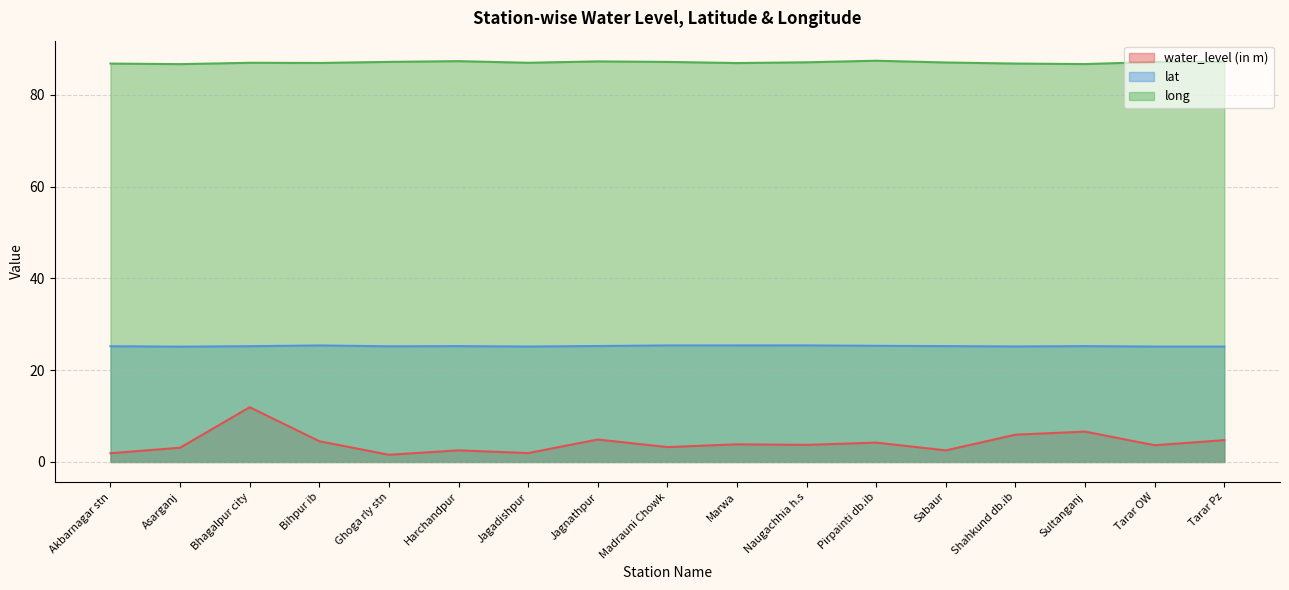

Where is the first local maximum for long?

Bhagalpur city